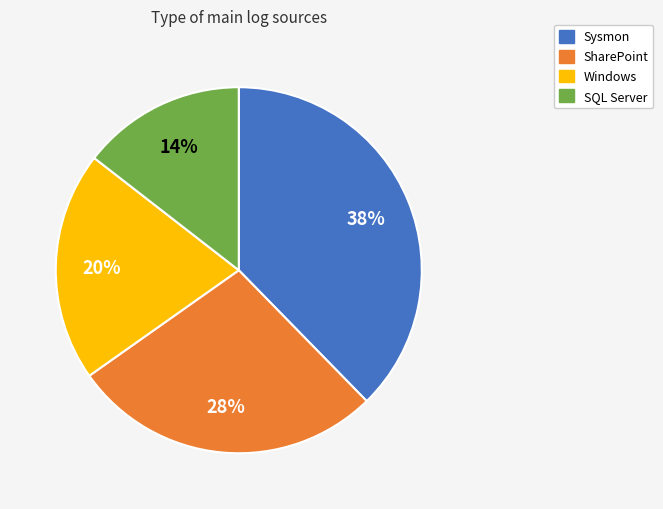

Is it true that Windows is 33% of the pie?

False